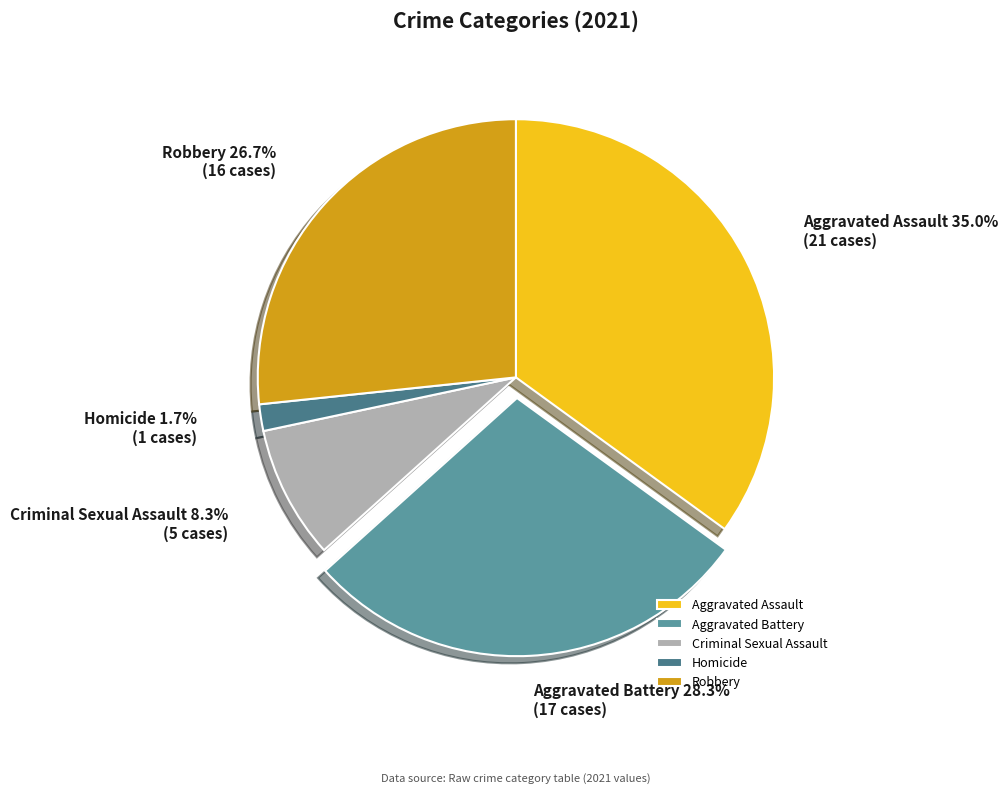

What is the largest slice in the pie chart?

Aggravated Assault